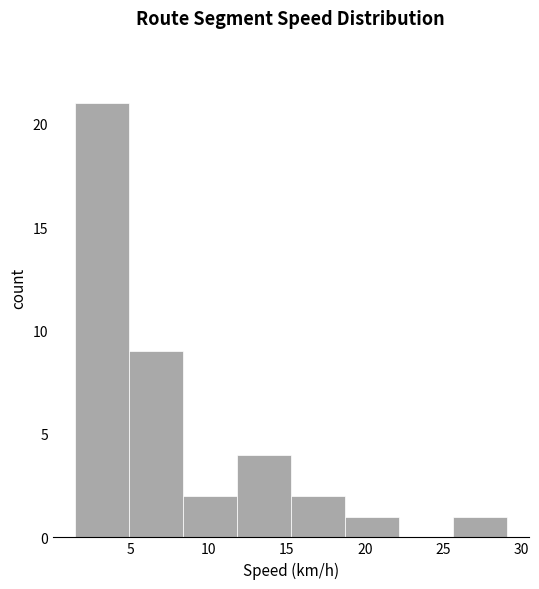

Reading left to right, list every bar in this chart as the range it spans on the x-axis followed by its height. Neither the bar edges nor the heights are printed on the chart, so give them approximately, as read against the axes.

1.5 to 5.0: 21
5.0 to 8.5: 9
8.5 to 12.0: 2
12.0 to 15.5: 4
15.5 to 18.5: 2
18.5 to 22.0: 1
22.0 to 25.5: 0
25.5 to 29.0: 1